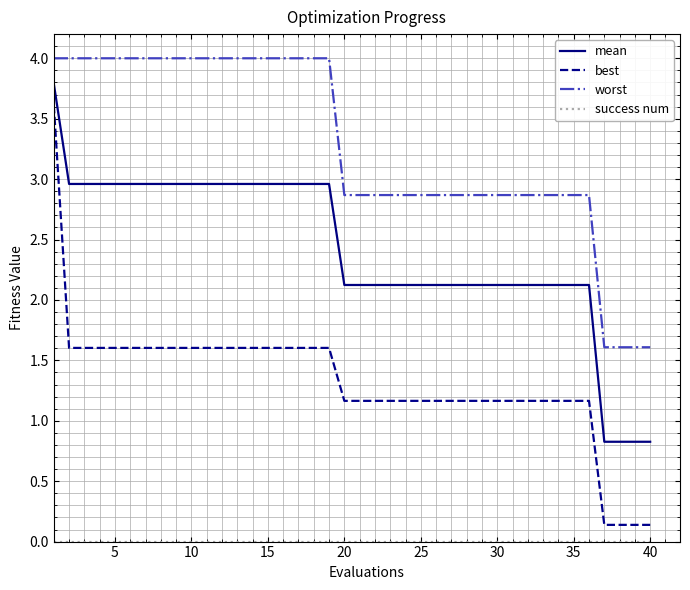

What is the difference between the maximum and minimum values in the best series?

3.5